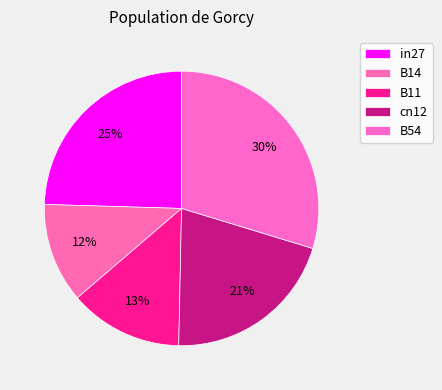

True or false: B14 accounts for 12% of the total.

True